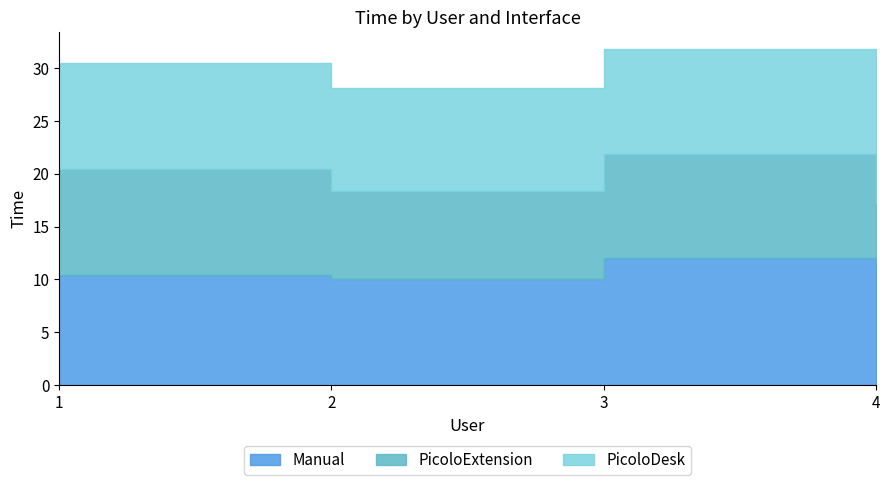

The value of PicoloExtension at 3 is 5.4. True or false?

False